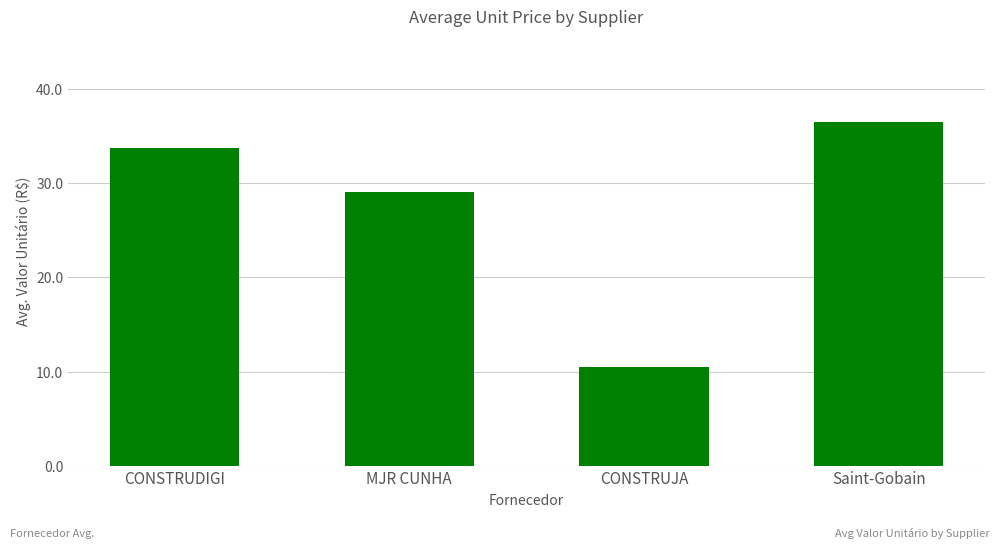

What is the difference between the maximum and minimum values?

25.9